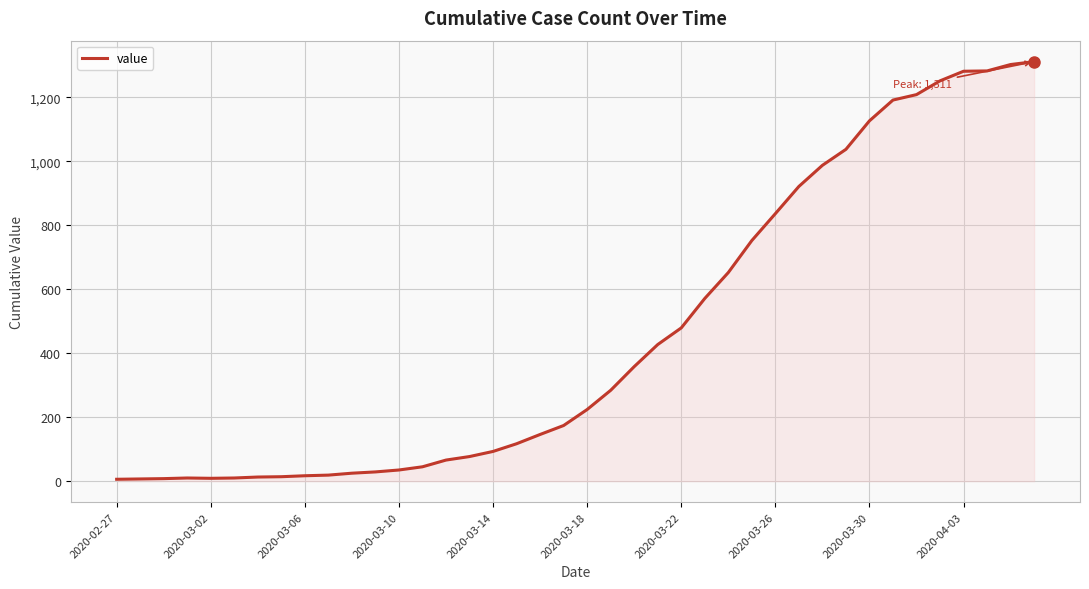

What is the difference between the maximum and minimum values?

1305